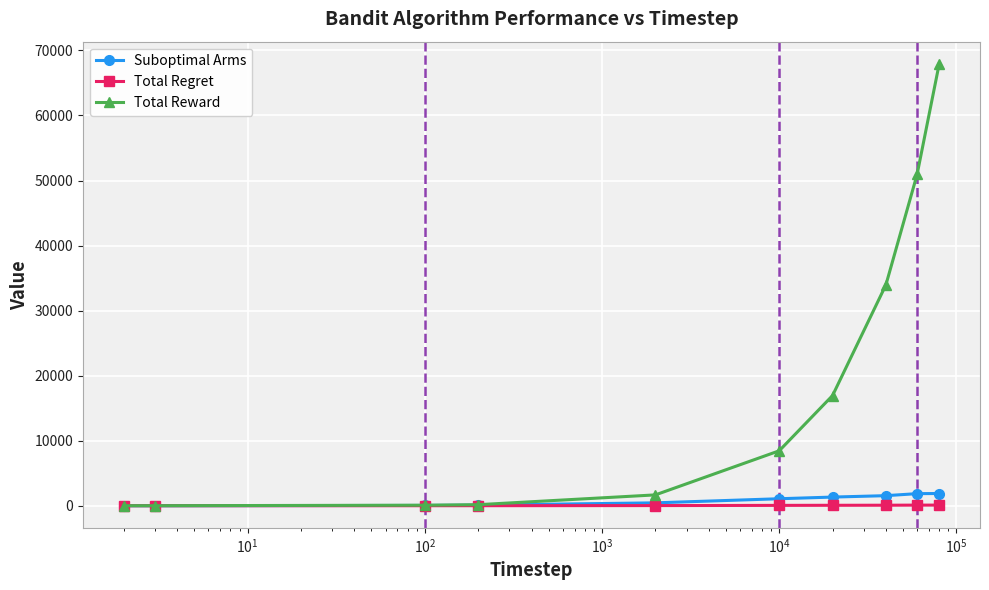

What is the maximum value shown in the chart?

67948.7